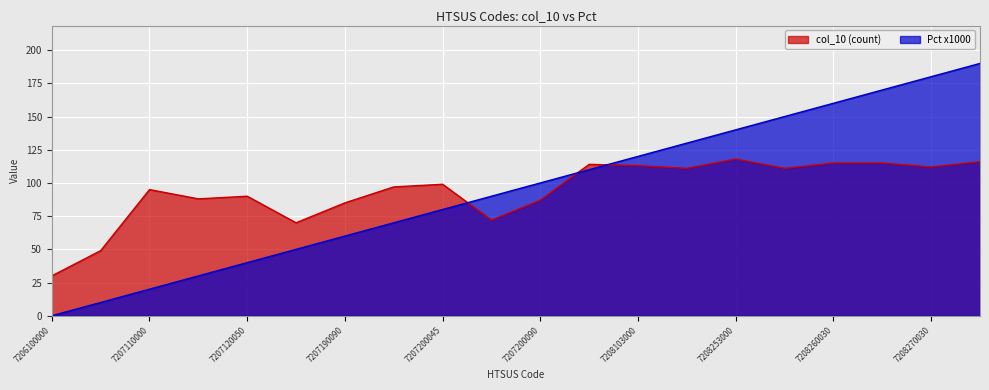

Reading left to right, list all the values displayed in this chart.

col_10 (count): 7206100000=30	7206900000=49	7207110000=95	7207120010=88	7207120050=90	7207190030=70	7207190090=85	7207200025=97	7207200045=99	7207200075=72	7207200090=87	7208101500=114	7208103000=113	7208106000=111	7208253000=118	7208256000=111	7208260030=115	7208260060=115	7208270030=112	7208270060=116
Pct x1000: 7206100000=0	7206900000=10	7207110000=20	7207120010=30	7207120050=40	7207190030=50	7207190090=60	7207200025=70	7207200045=80	7207200075=90	7207200090=100	7208101500=110	7208103000=120	7208106000=130	7208253000=140	7208256000=150	7208260030=160	7208260060=170	7208270030=180	7208270060=190